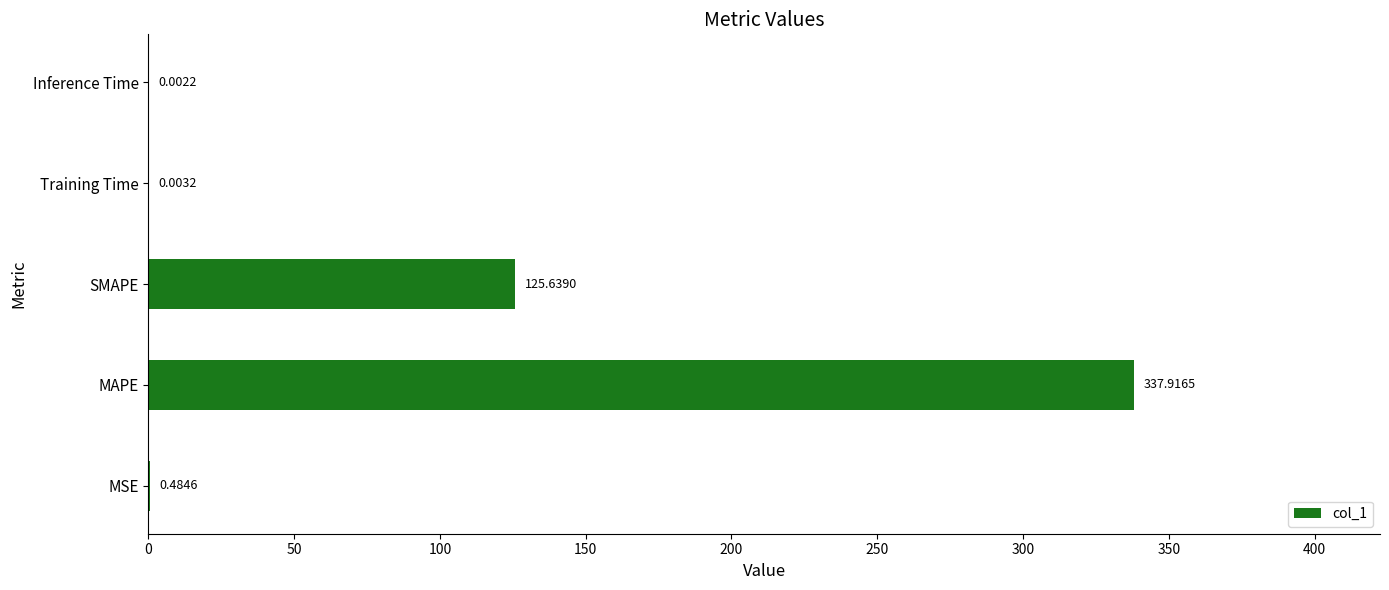

What is the sum of the values at SMAPE and MSE?

126.1